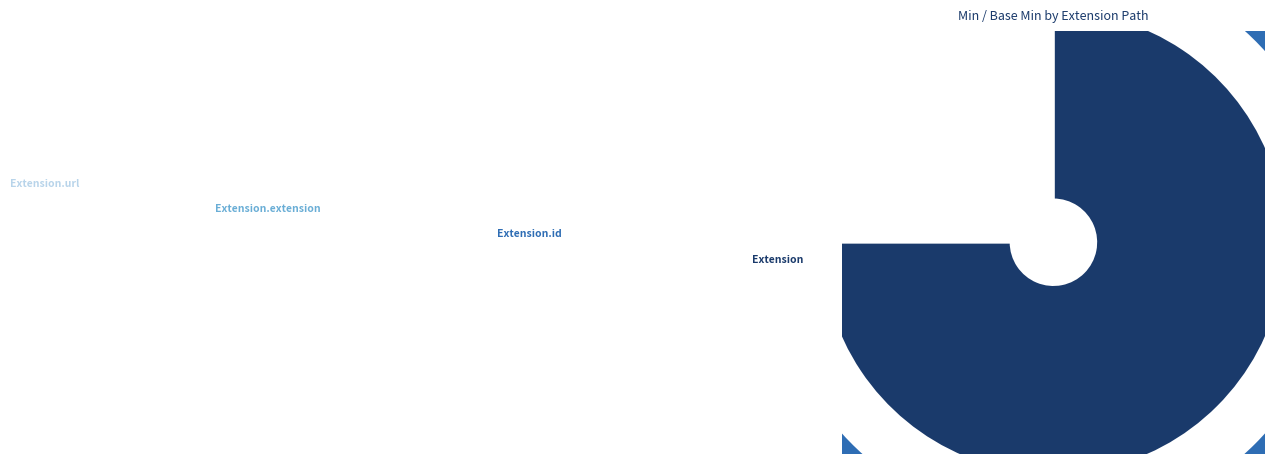

Reading left to right, extract all data points from this chart.

0	0	0	1